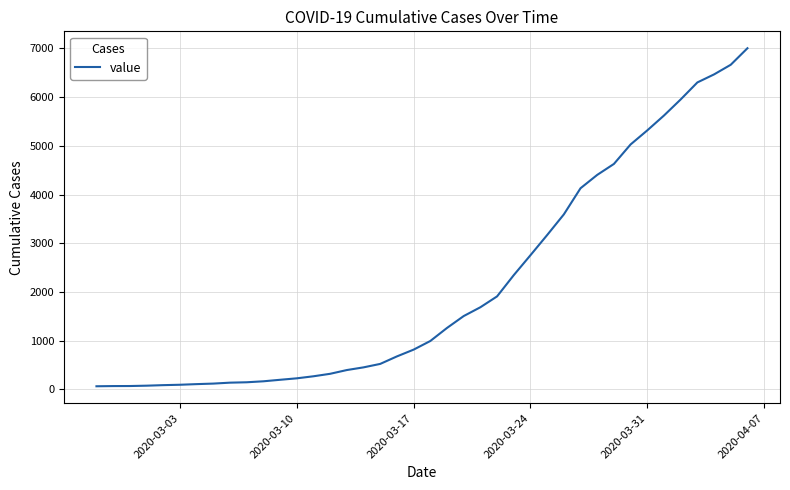

What is the greatest value displayed?

7003